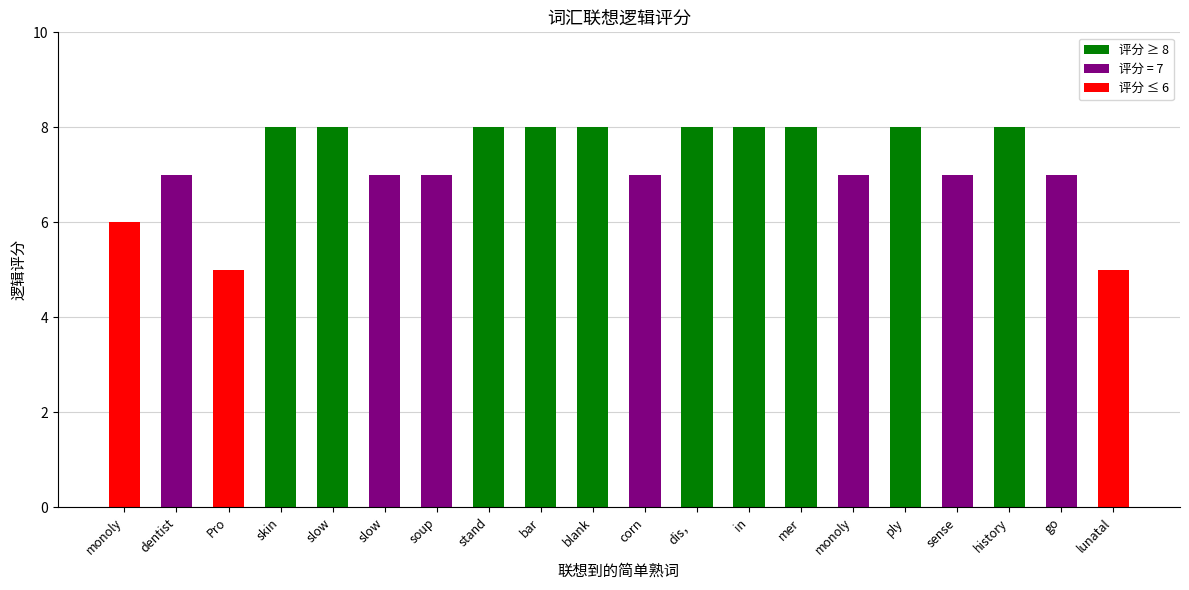

How many categories are shown in the chart?

20